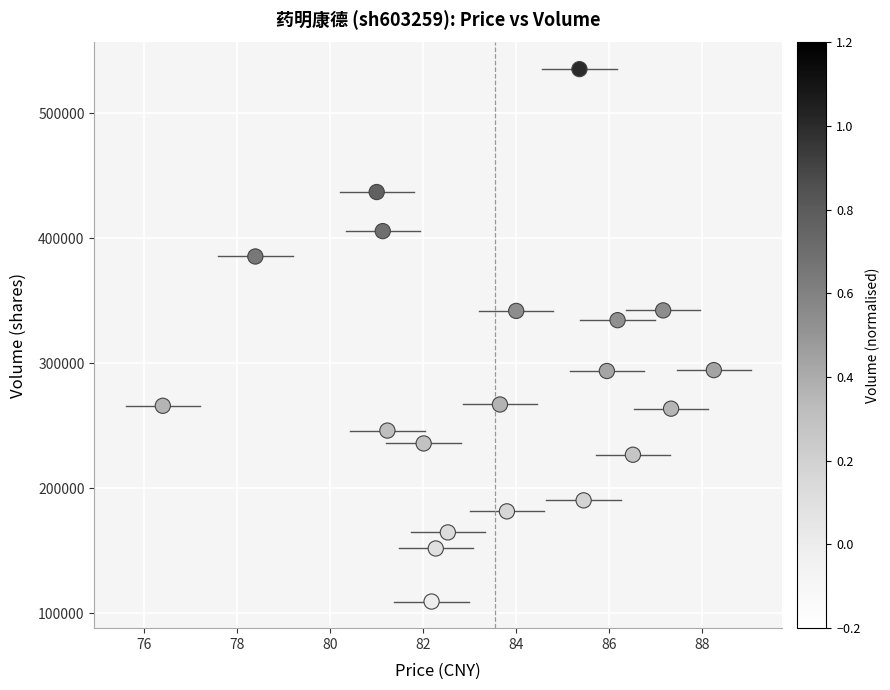

What is the range of Y values (max minus min)?

425907